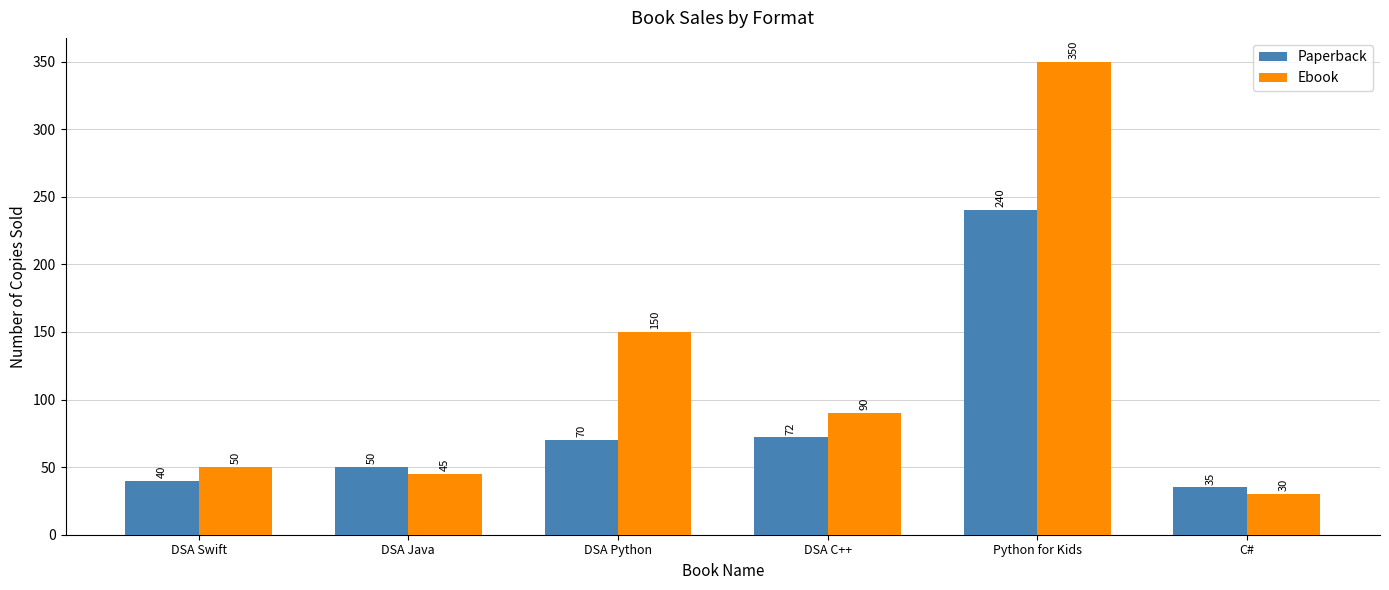

What is the difference between the Paperback values at DSA Python and DSA Java?

20